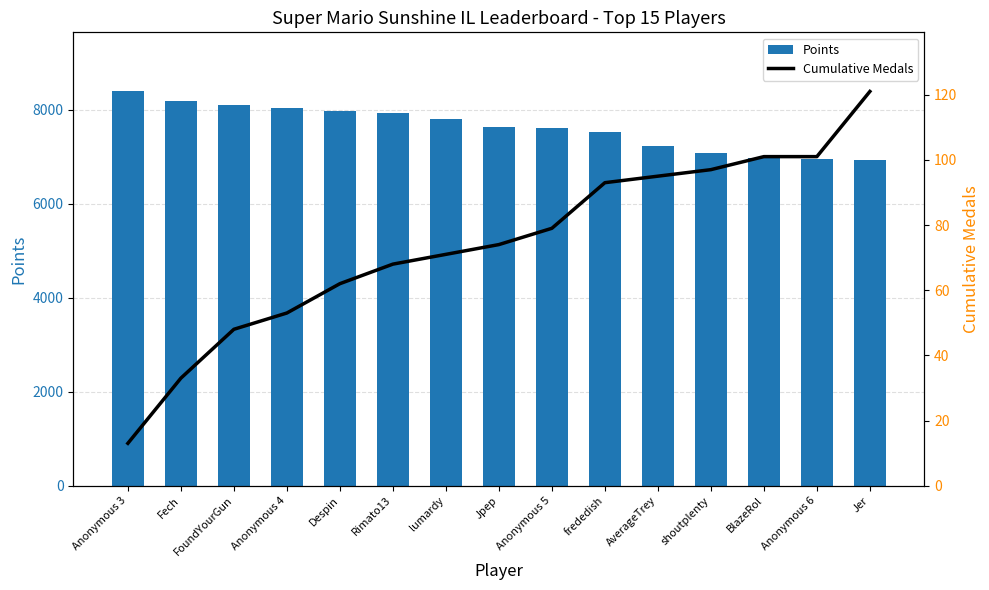

Reading left to right, extract all data points from this chart.

Points: Anonymous 3=8388	Fech=8190	FoundYourGun=8095	Anonymous 4=8041	Despin=7968	Rimato13=7938	lumardy=7811	Jpep=7632	Anonymous 5=7609	frededish=7519	AverageTrey=7220	shoutplenty=7069	BlazeRol=6965	Anonymous 6=6956	Jer=6924
Cumulative Medals: Anonymous 3=13	Fech=33	FoundYourGun=48	Anonymous 4=53	Despin=62	Rimato13=68	lumardy=71	Jpep=74	Anonymous 5=79	frededish=93	AverageTrey=95	shoutplenty=97	BlazeRol=101	Anonymous 6=101	Jer=121